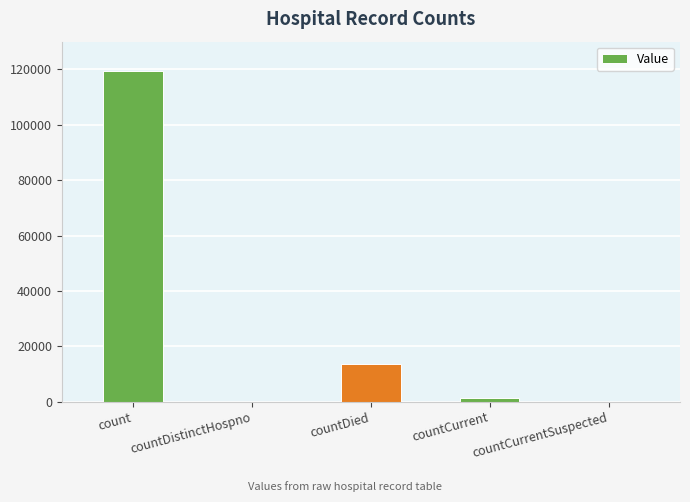

What is the sum of the values at countCurrent and countCurrentSuspected?

1182